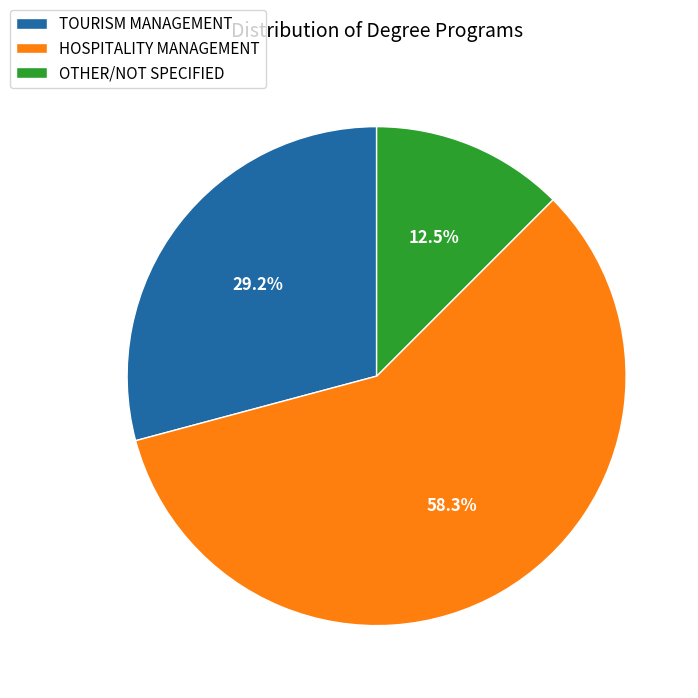

Combined, do HOSPITALITY MANAGEMENT and TOURISM MANAGEMENT account for over 50%?

Yes